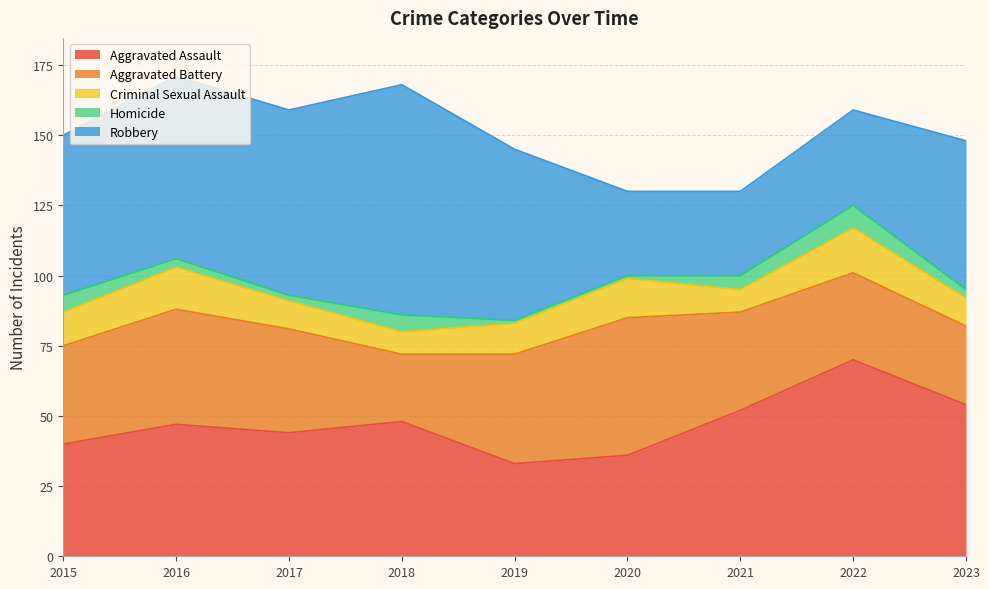

Which series has the widest spread of values?

Robbery